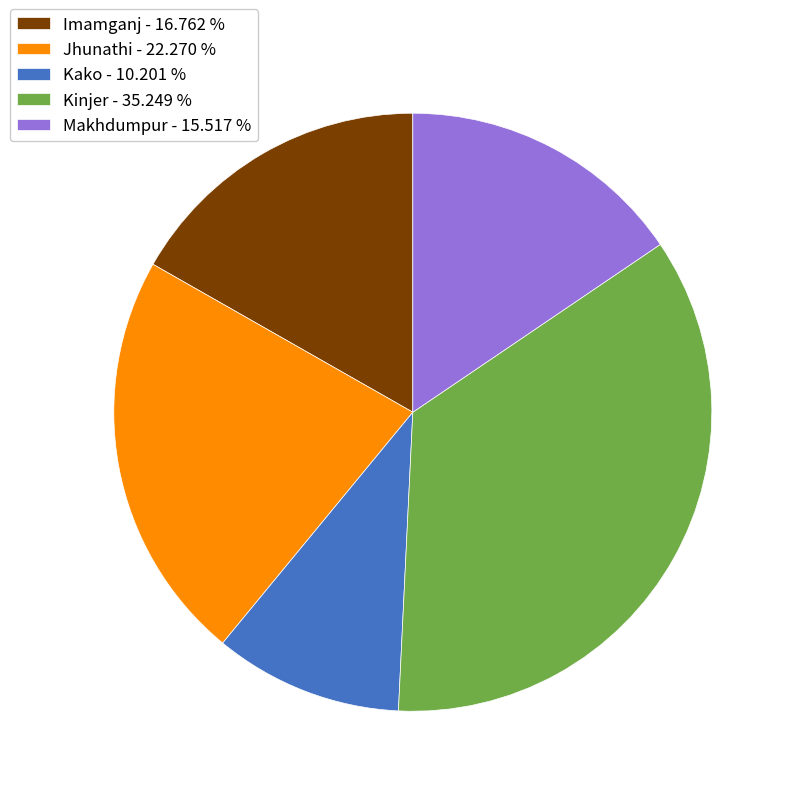

Combined, do Makhdumpur - 15.517 % and Kinjer - 35.249 % account for over 50%?

Yes